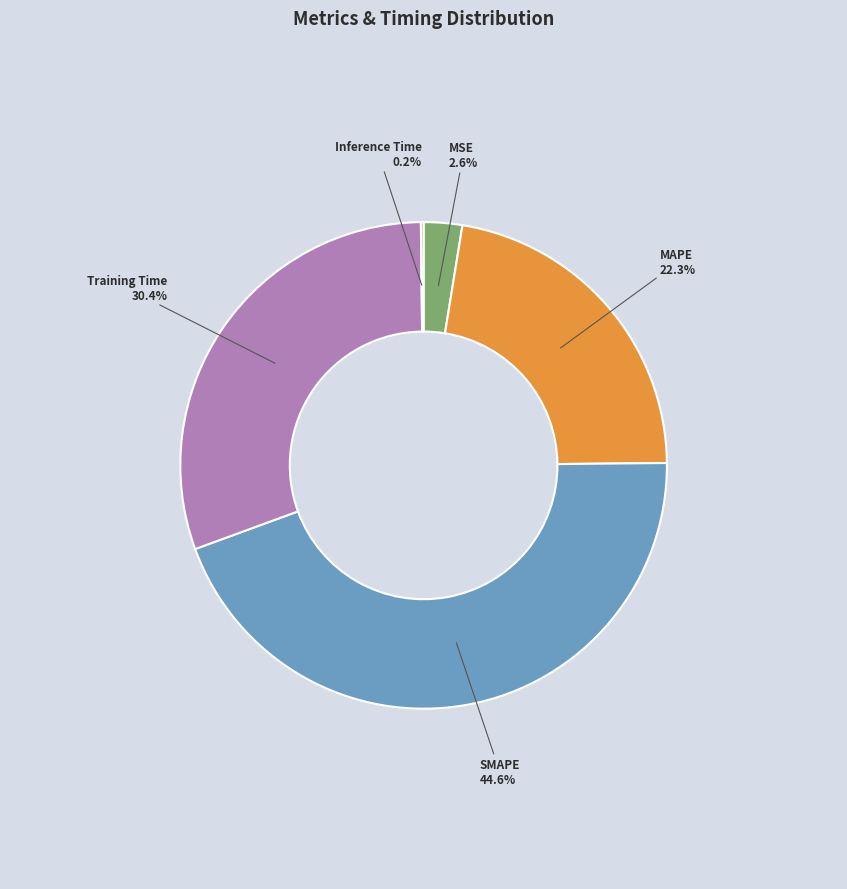

Does any single category account for the majority?

No